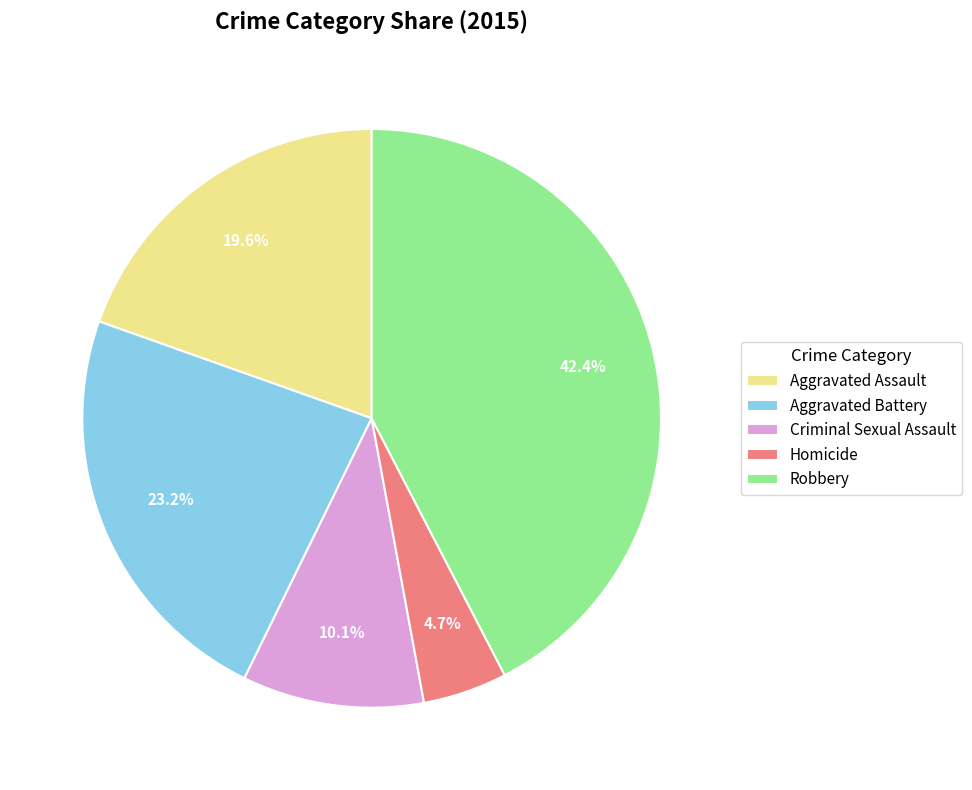

Approximately how many times larger is the value at Criminal Sexual Assault compared to Aggravated Battery?

0.4